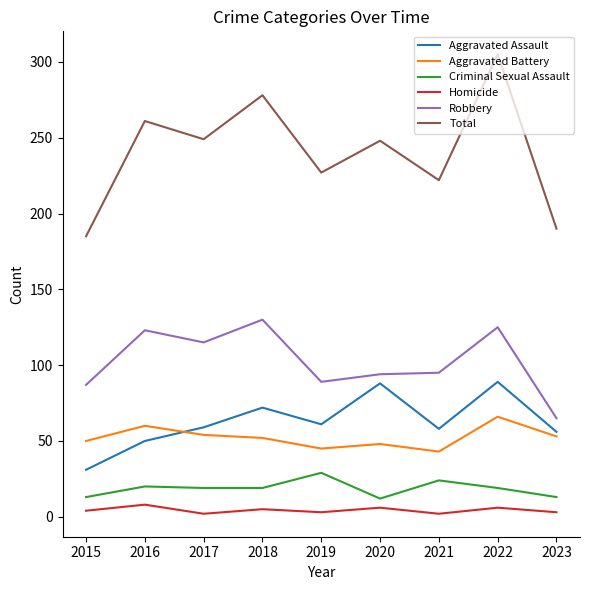

Which series has the largest range (max minus min)?

Total